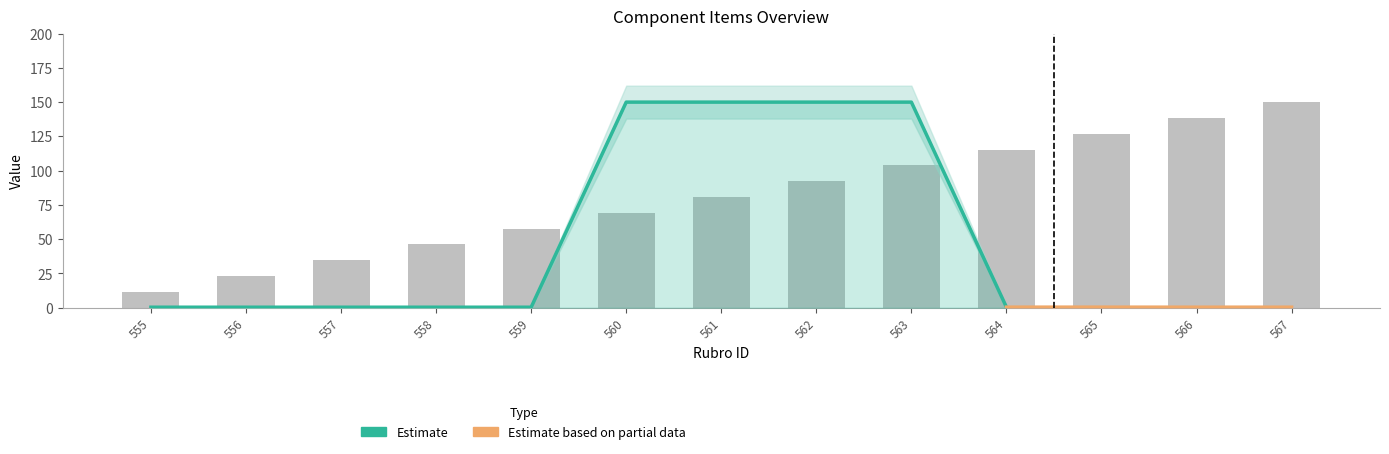

What is the minimum value shown in the chart?

11.5